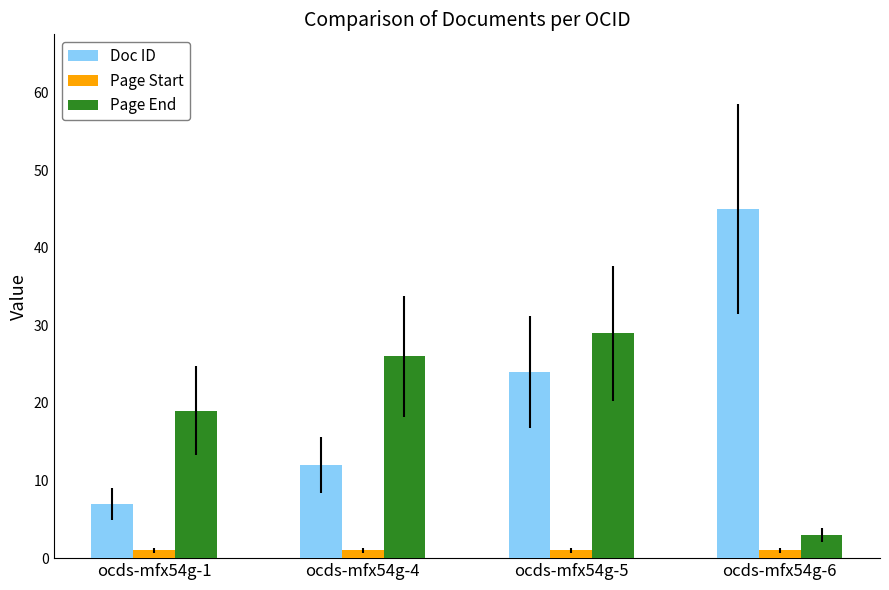

What is the difference between the highest and lowest values at ocds-mfx54g-4?

25